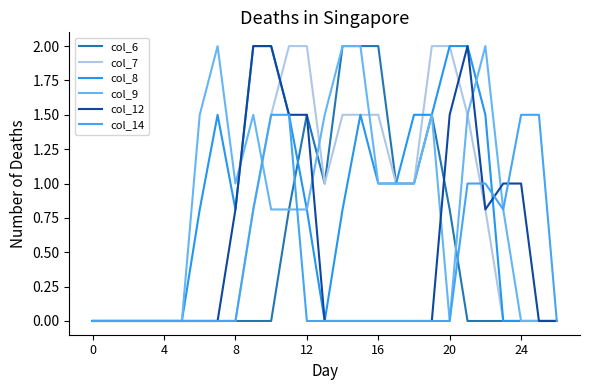

What is the sum of all col_12 values?

14.1